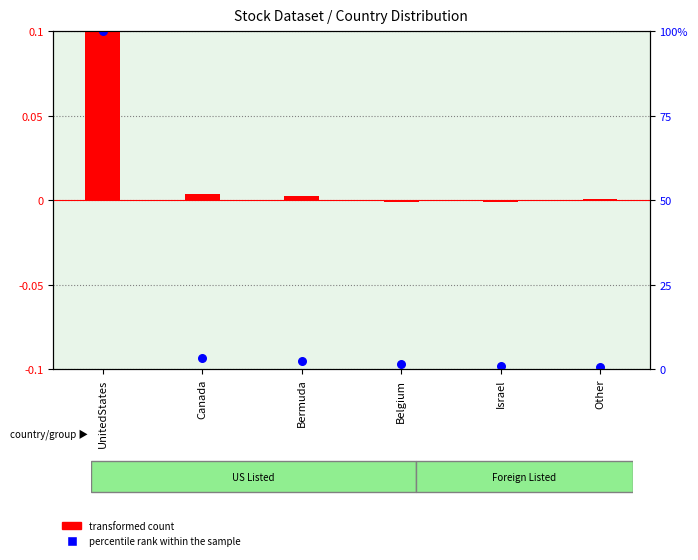

Which series reaches the minimum Y coordinate?

percentile rank within the sample